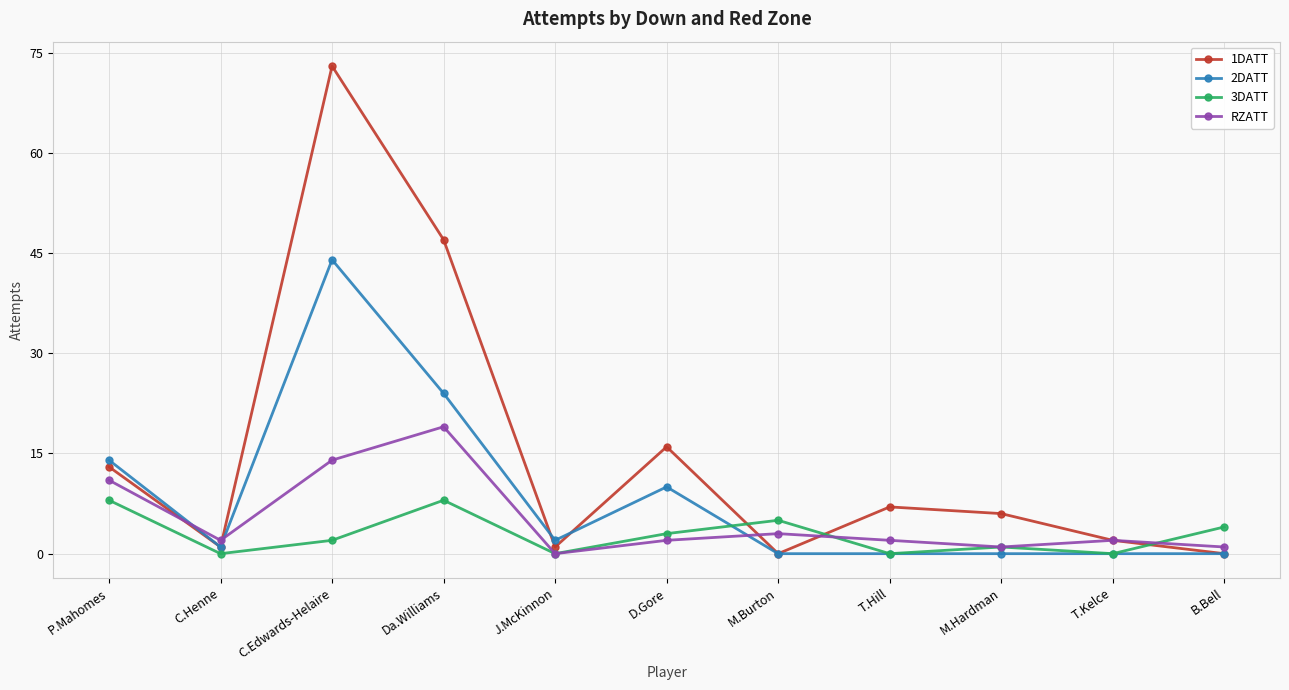

Is it true that RZATT equals -10 at J.McKinnon?

False